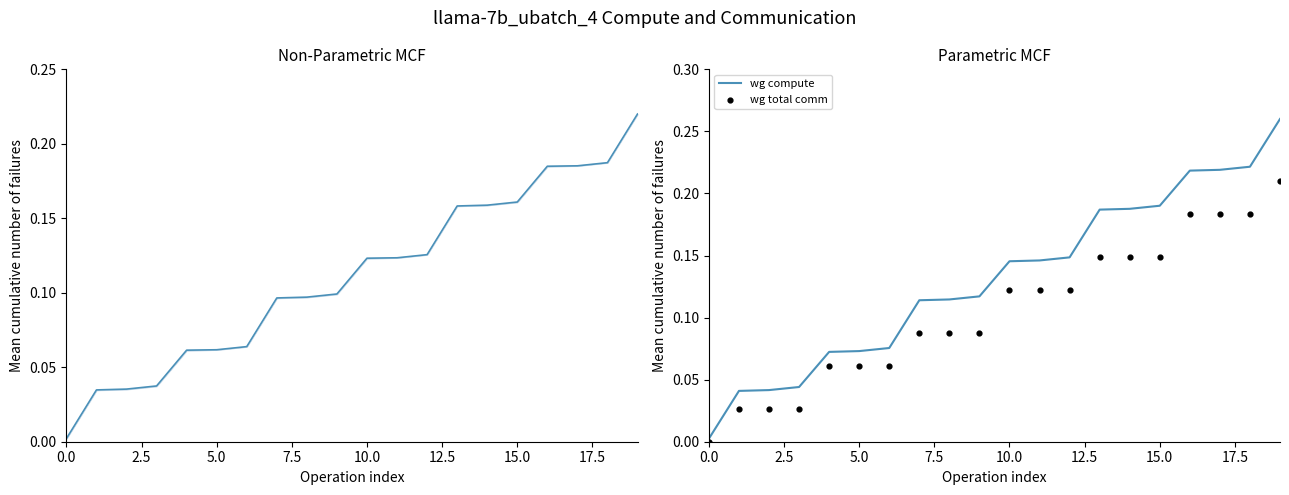

Which series has the largest Y range (max minus min)?

wg compute